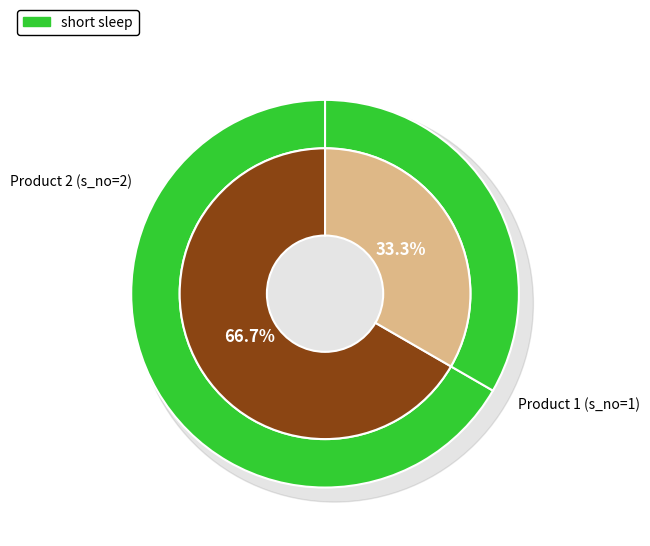

How much of the chart is everything except Kids Towel with Motif (Fishes)?

66.7%